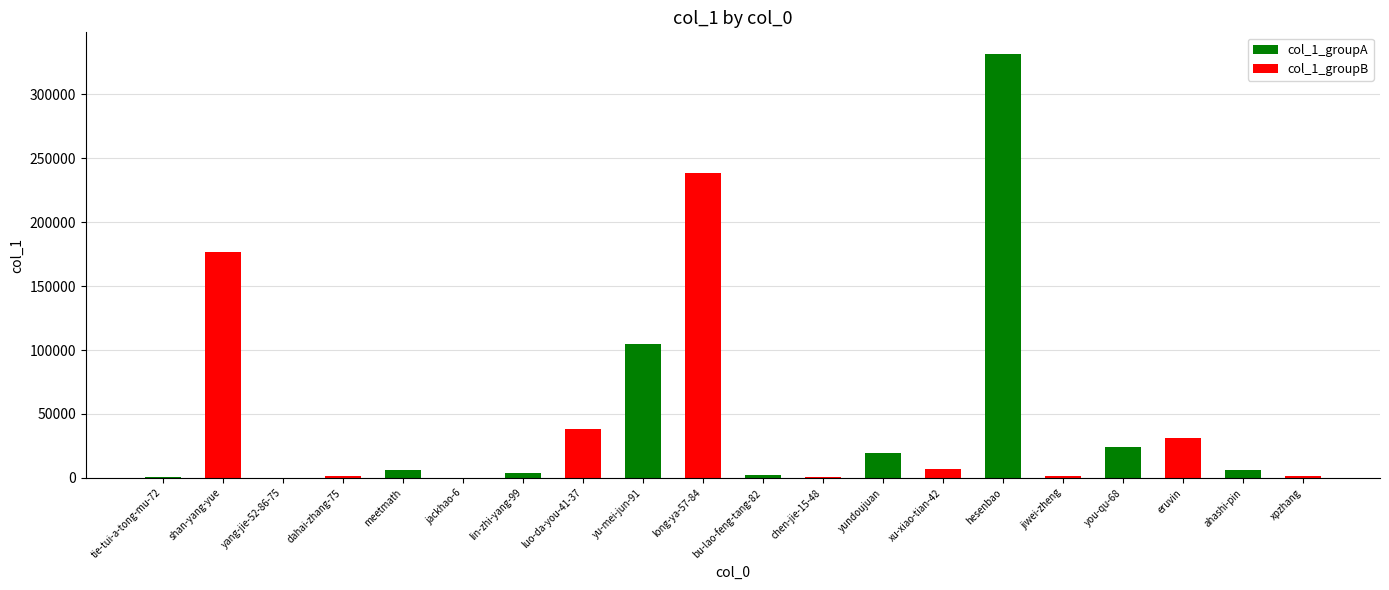

At which label is the value closest to 166035?

shan-yang-yue